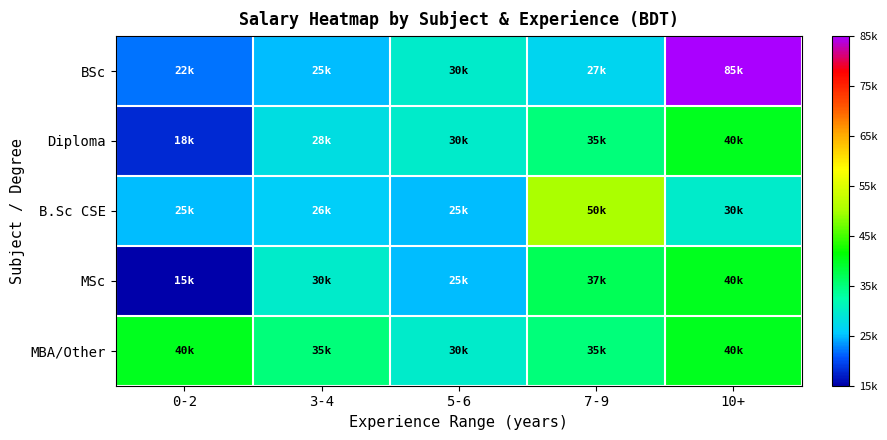

What is the greatest value displayed?

85000